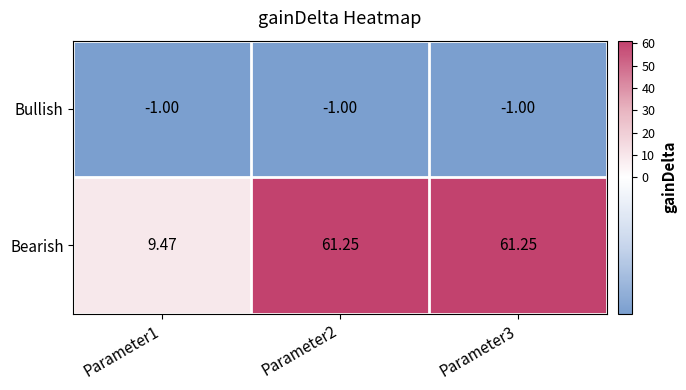

Count the number of categories in the chart.

3